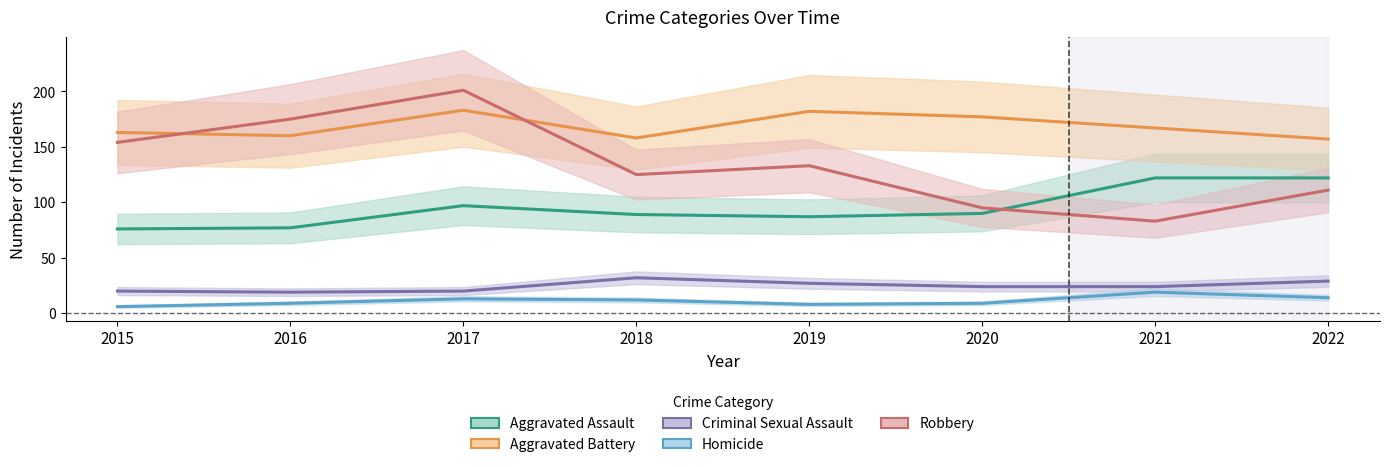

What is the value of the Aggravated Battery point at the 4th from the left?

158